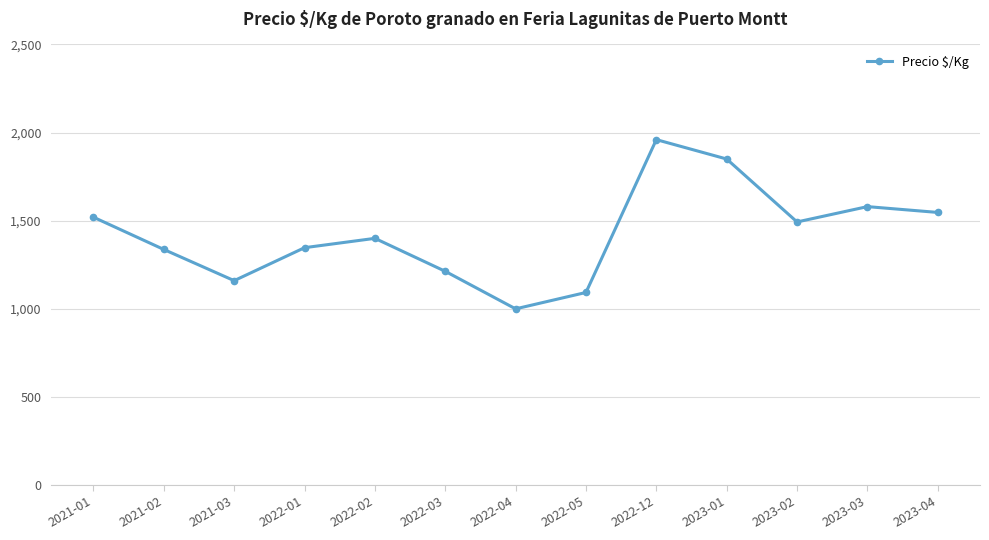

What is the label of the 5th point from the right?

2022-12